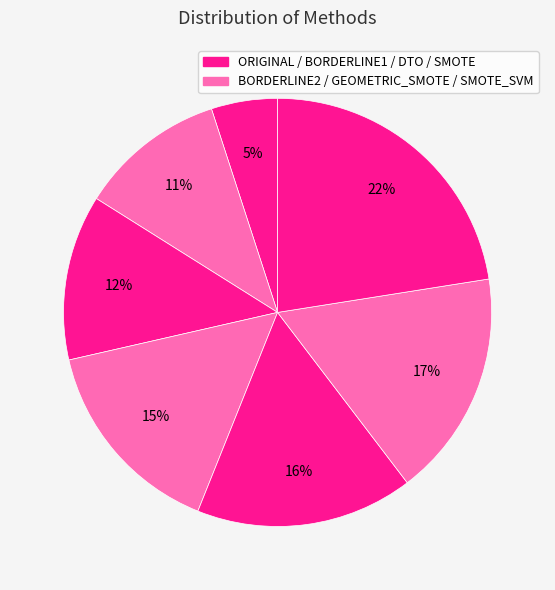

How many segments does this pie chart have?

7